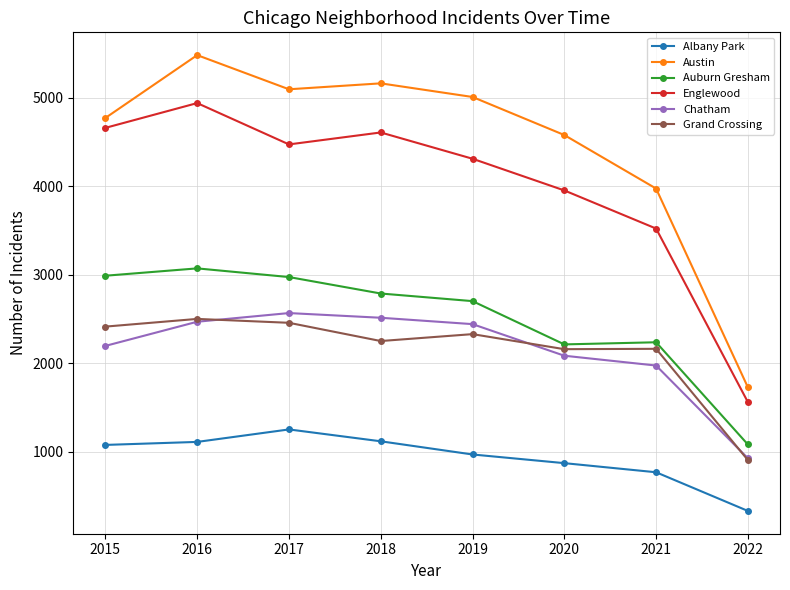

Which series has the widest spread of values?

Austin